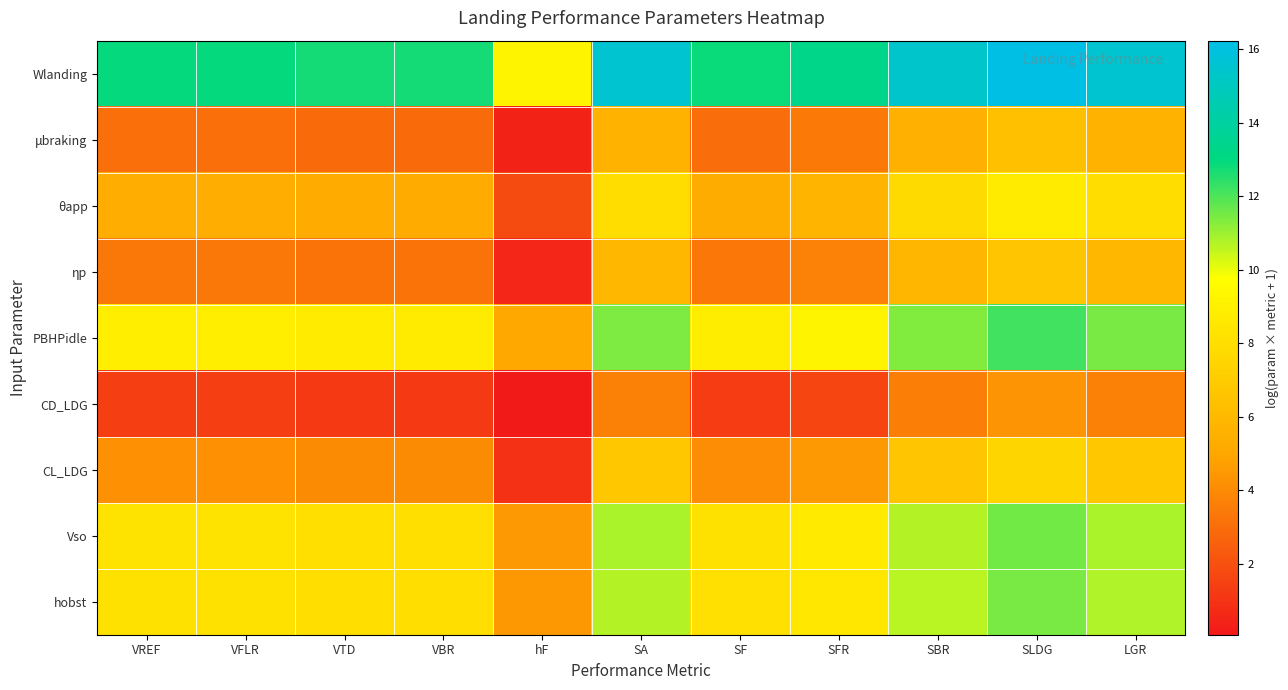

At how many categories does at least one series exceed 12?

10